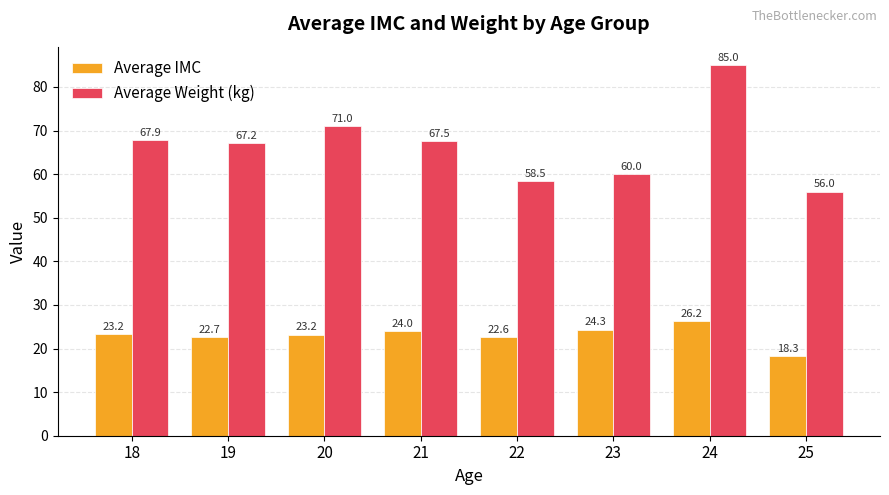

Where does the Average IMC series first go above 23?

18